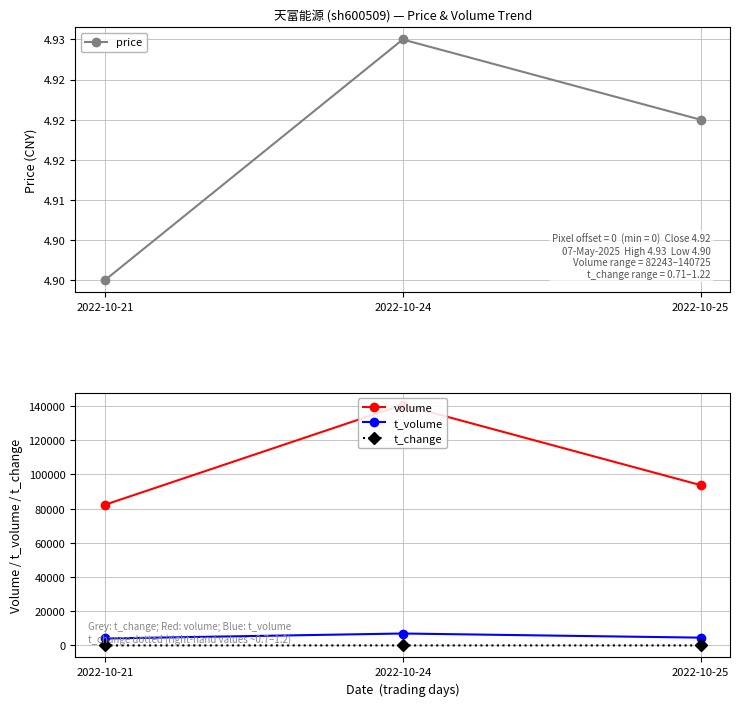

What is the sum of all price values?

14.8